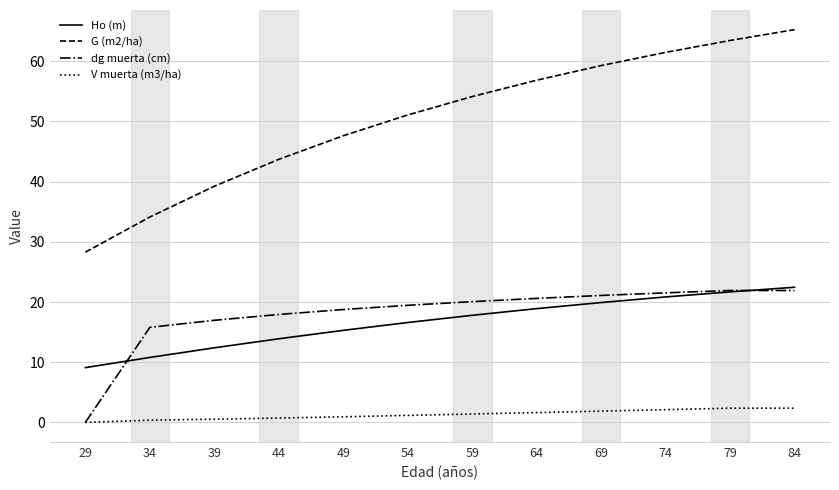

What is the difference between the highest and lowest values at 49?

46.7